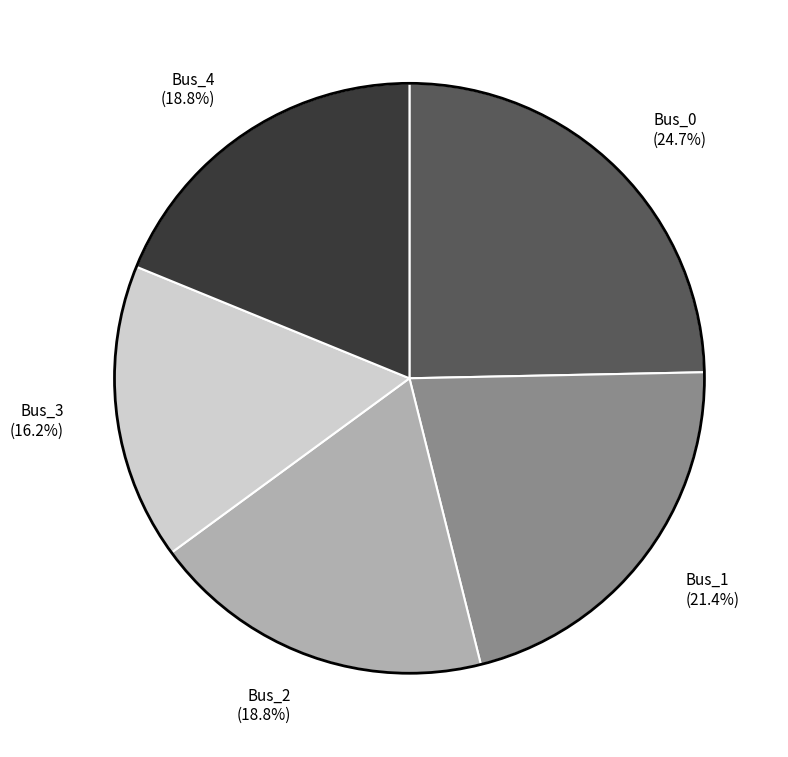

Is there a majority slice in this chart?

No